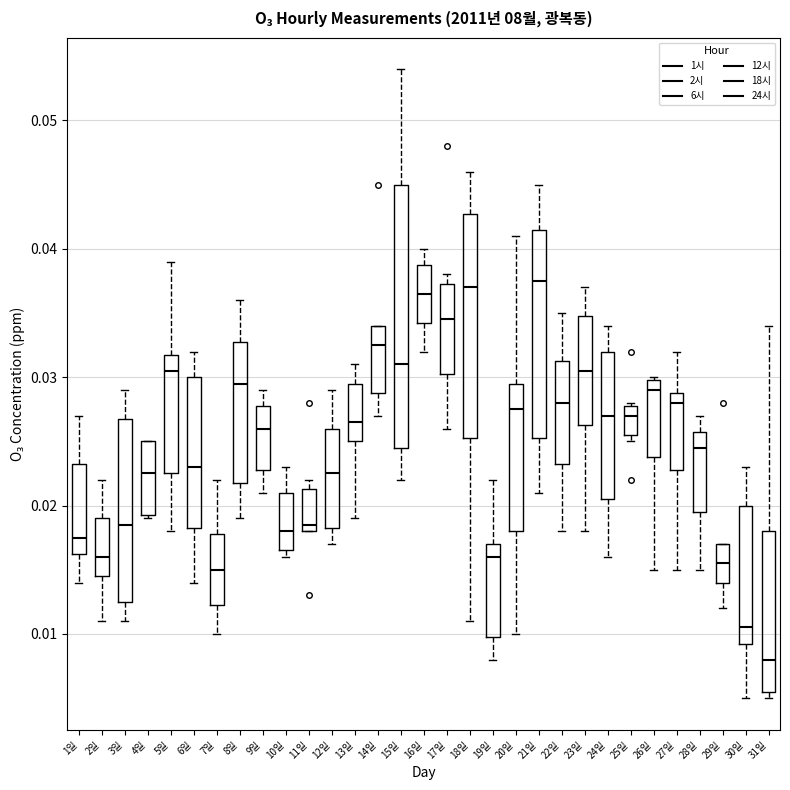

Comparing the boxes themselves (not the whiskers), which one is the tallest?

15일